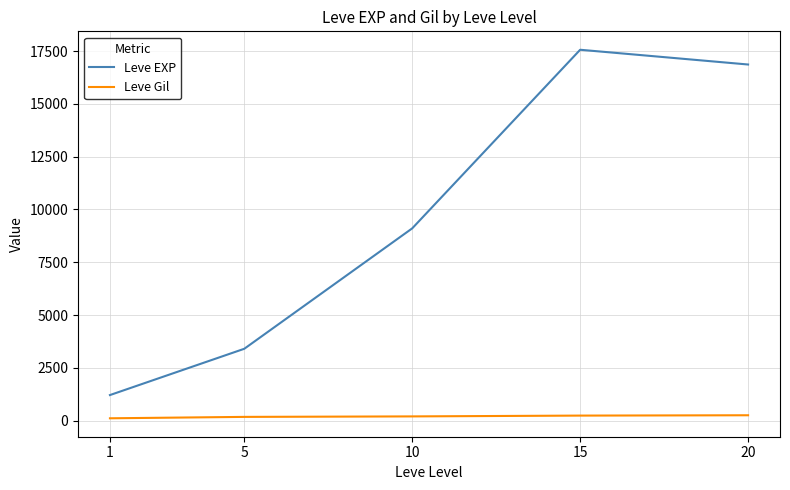

True or false: Leve EXP and Leve Gil cross at least once.

False